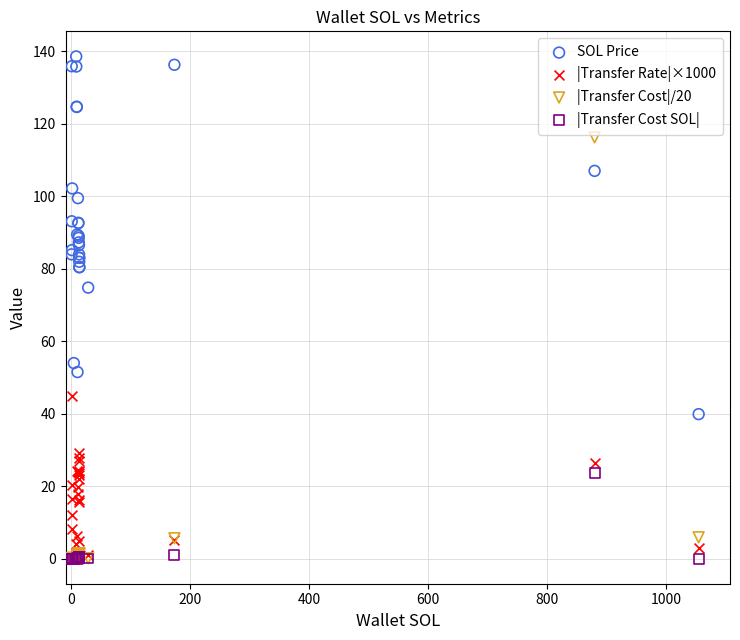

Which series has the widest spread of Y values?

|Transfer Cost|/20